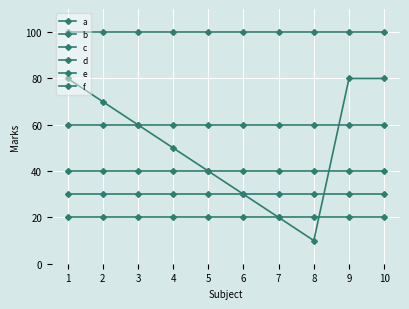

Which series ends up on top after the final intersection of c and e?

c